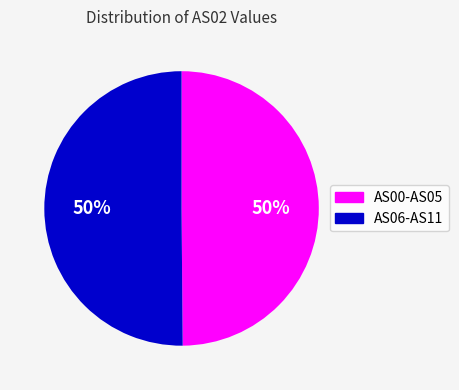

To the nearest percent, what is the average slice percentage?

50%